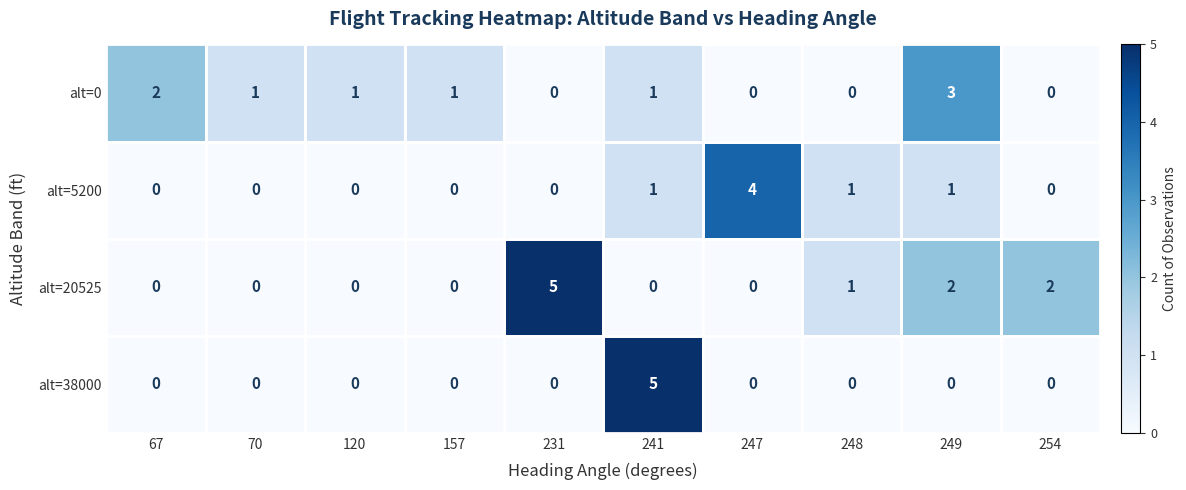

Is it true that alt=20525 equals 3 at 241?

False